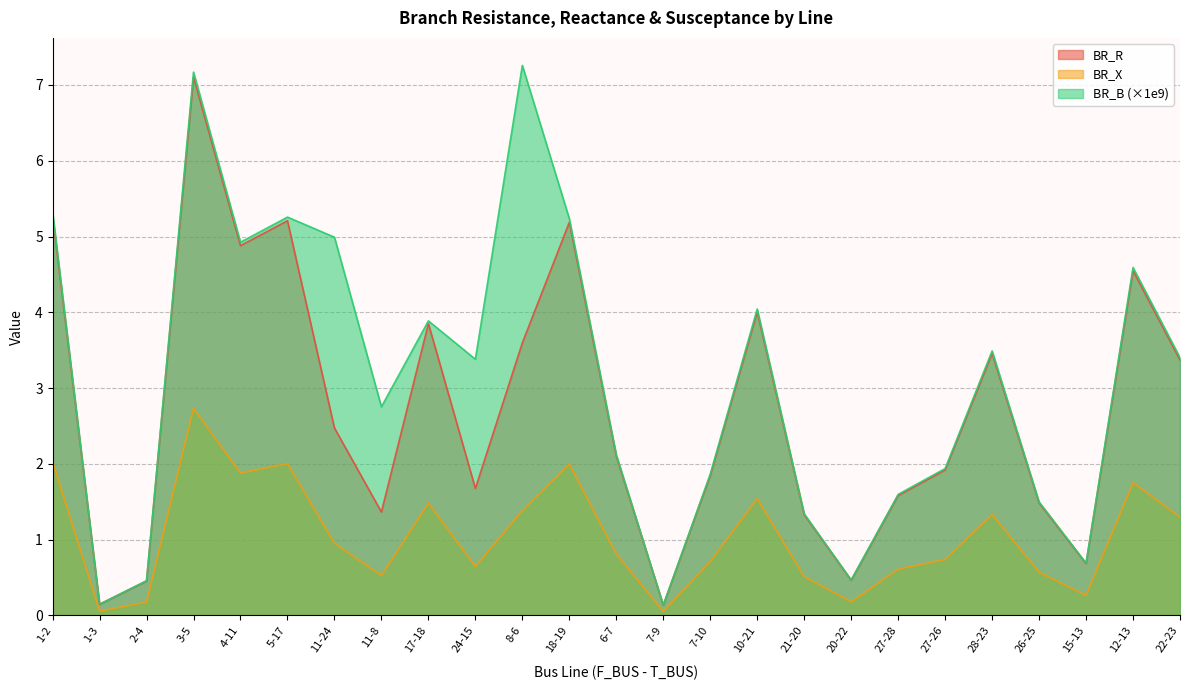

What is the difference between the maximum and minimum values in the BR_R series?

7.0